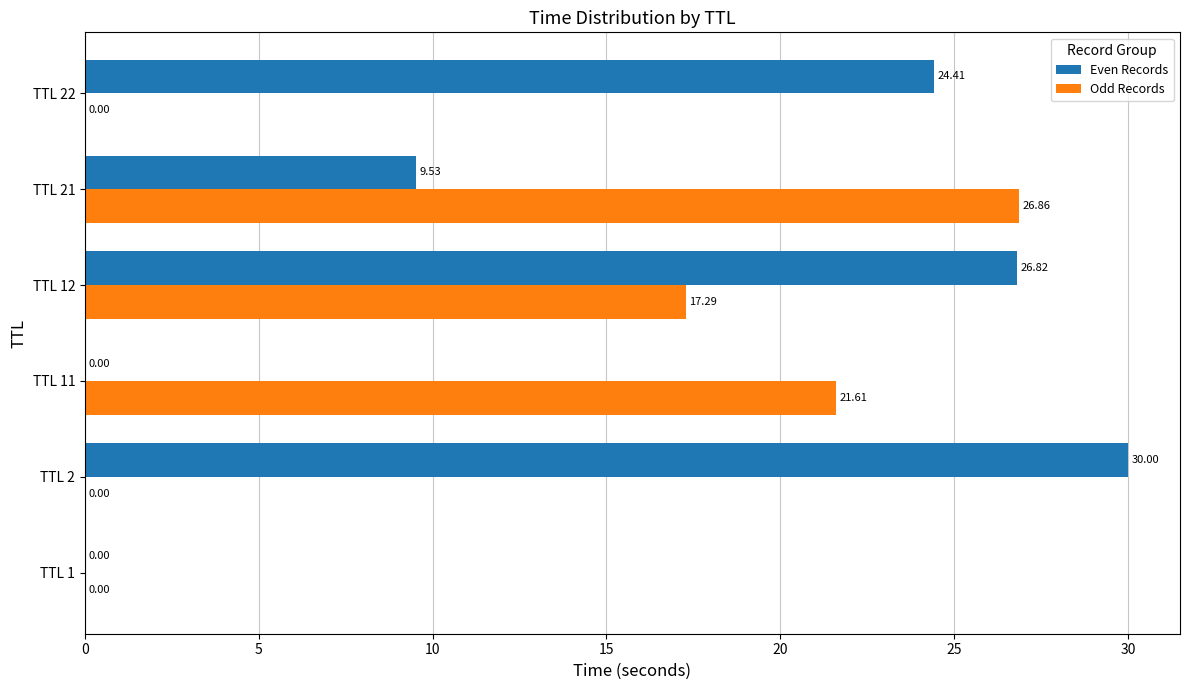

At which category is the sum across all series the highest?

TTL 12